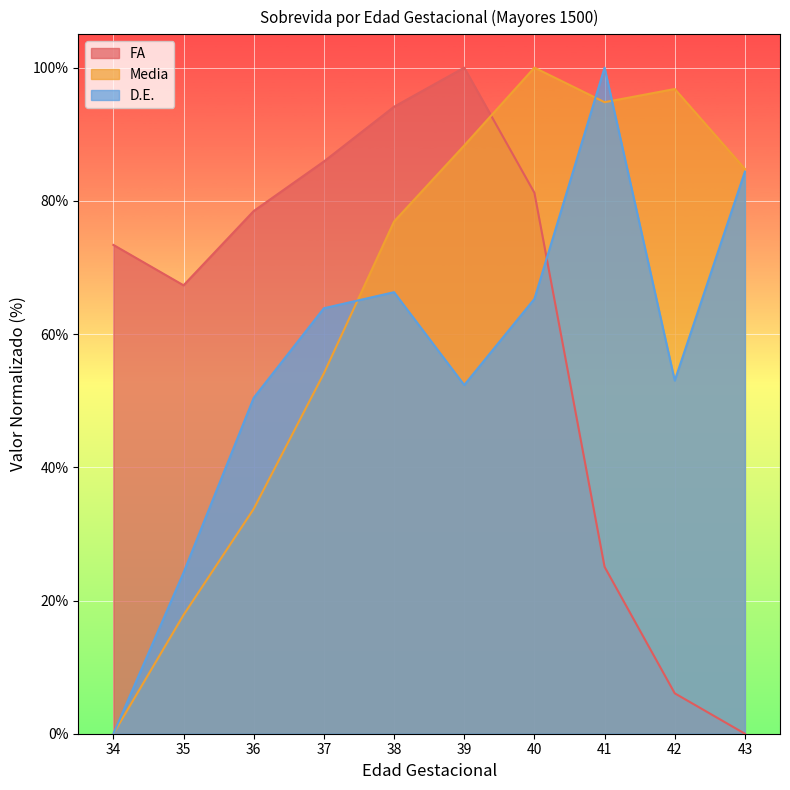

How many distinct data groups are displayed?

3